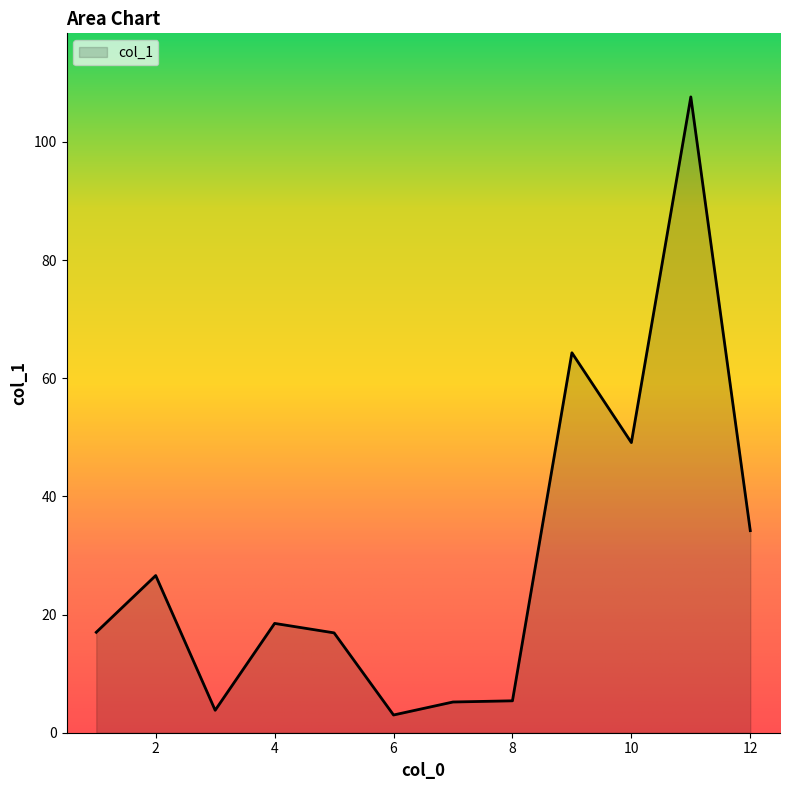

What is the greatest value displayed?

107.6